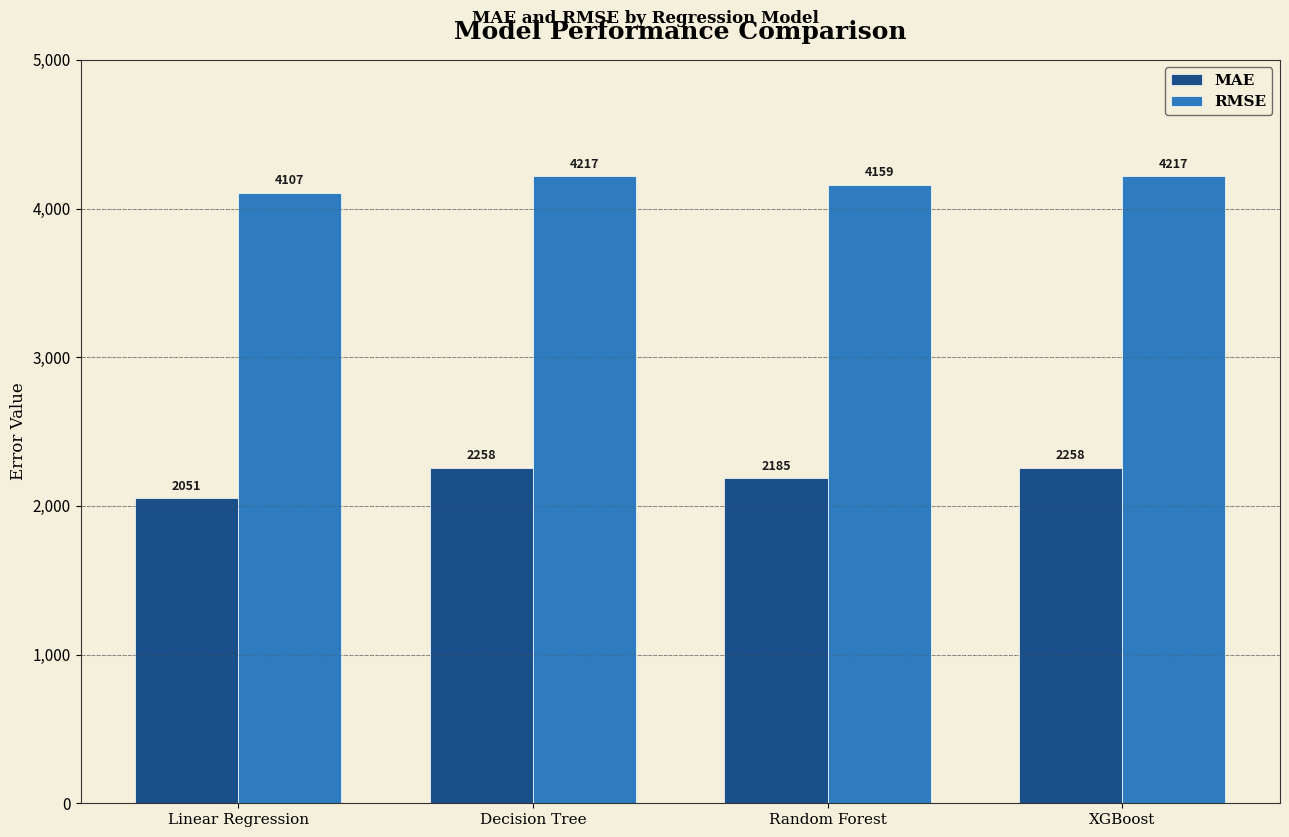

What is the sum of the MAE values at Random Forest and XGBoost?

4442.6